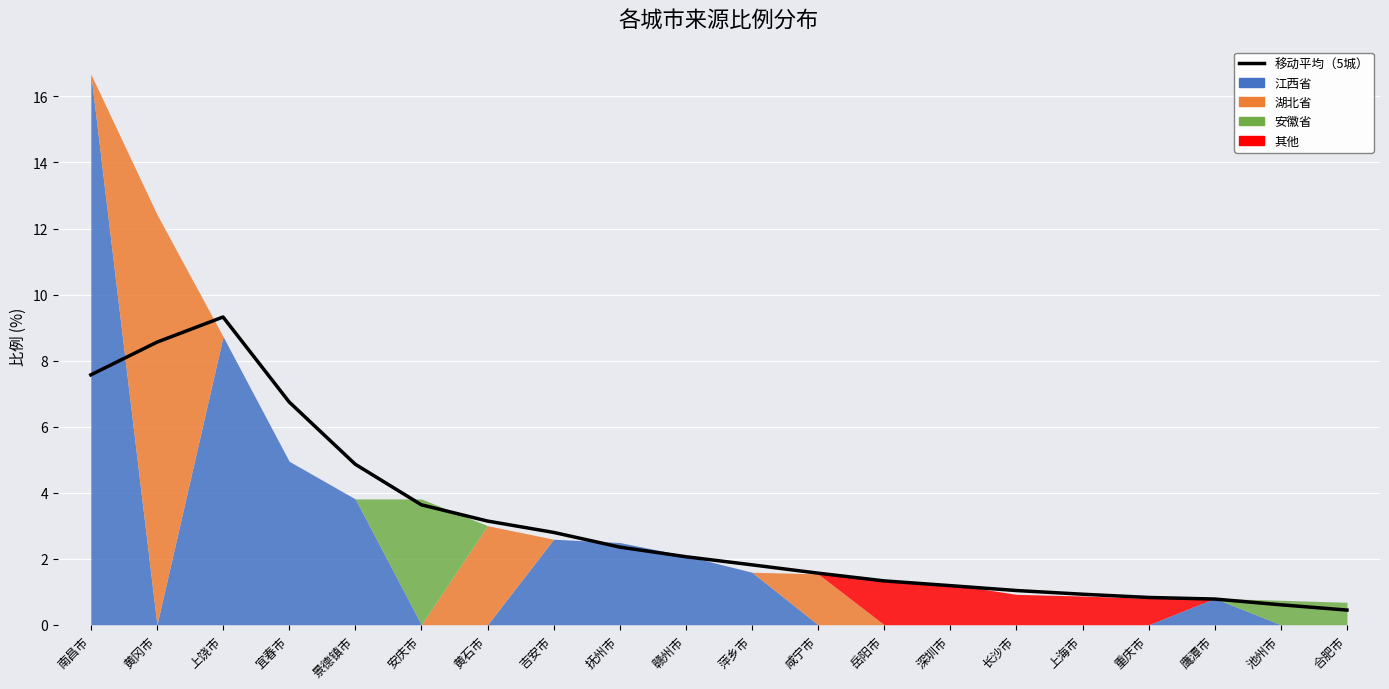

What is the difference between the maximum and second lowest values?

8.7